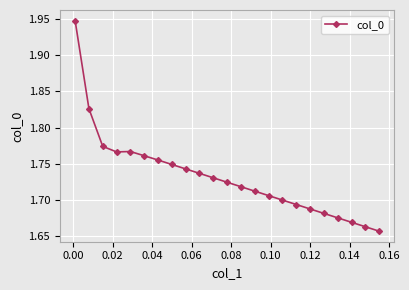

What is the sum of all values?

39.8